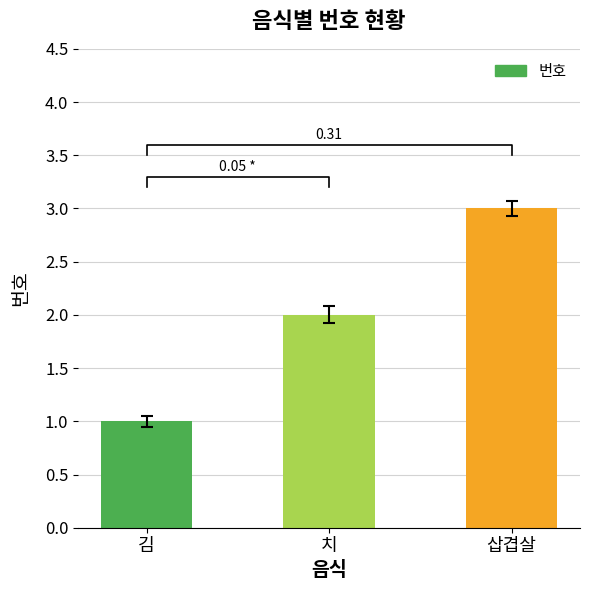

What is the value of the 2nd bar from the left?

2